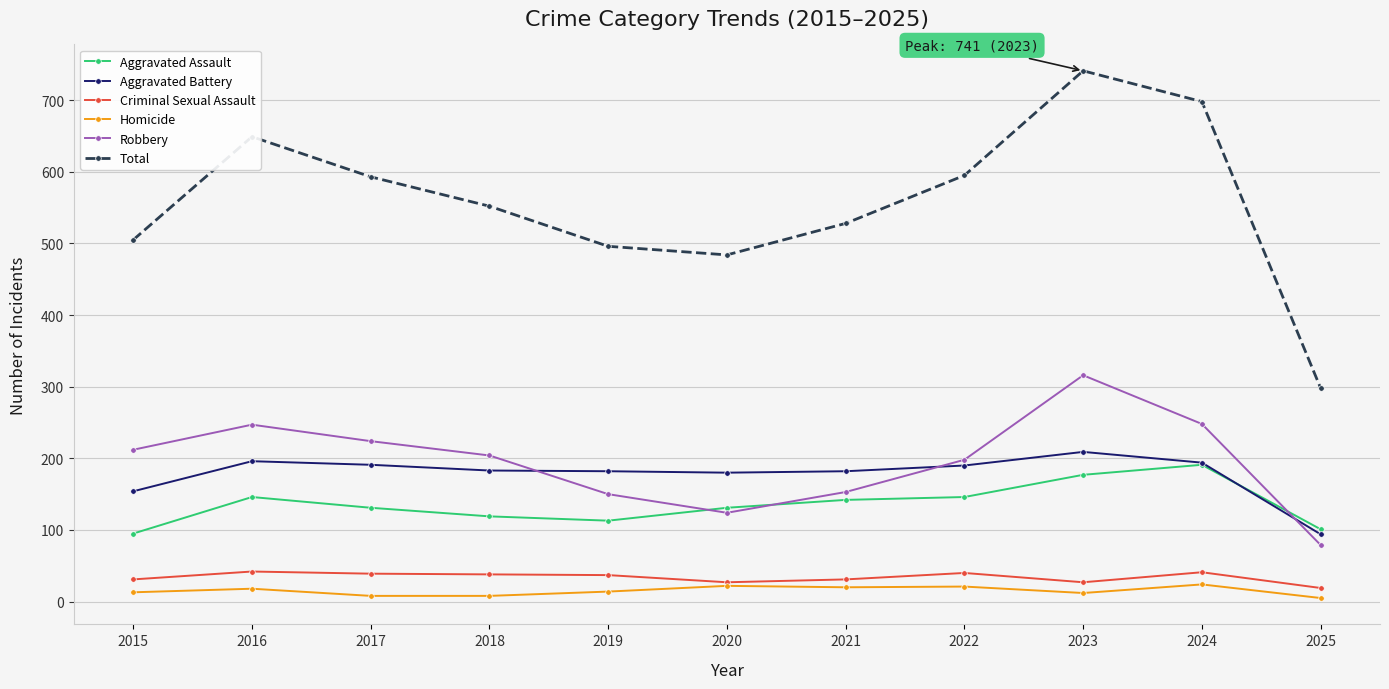

Does the chart display data point markers on the line(s)?

Yes